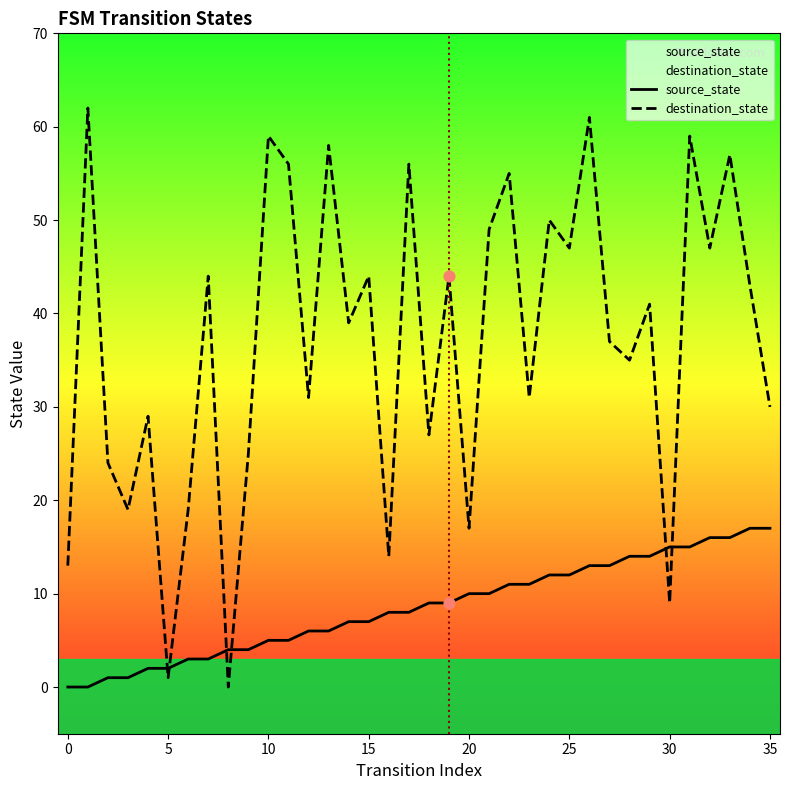

What is the total value across all series at 27?

50